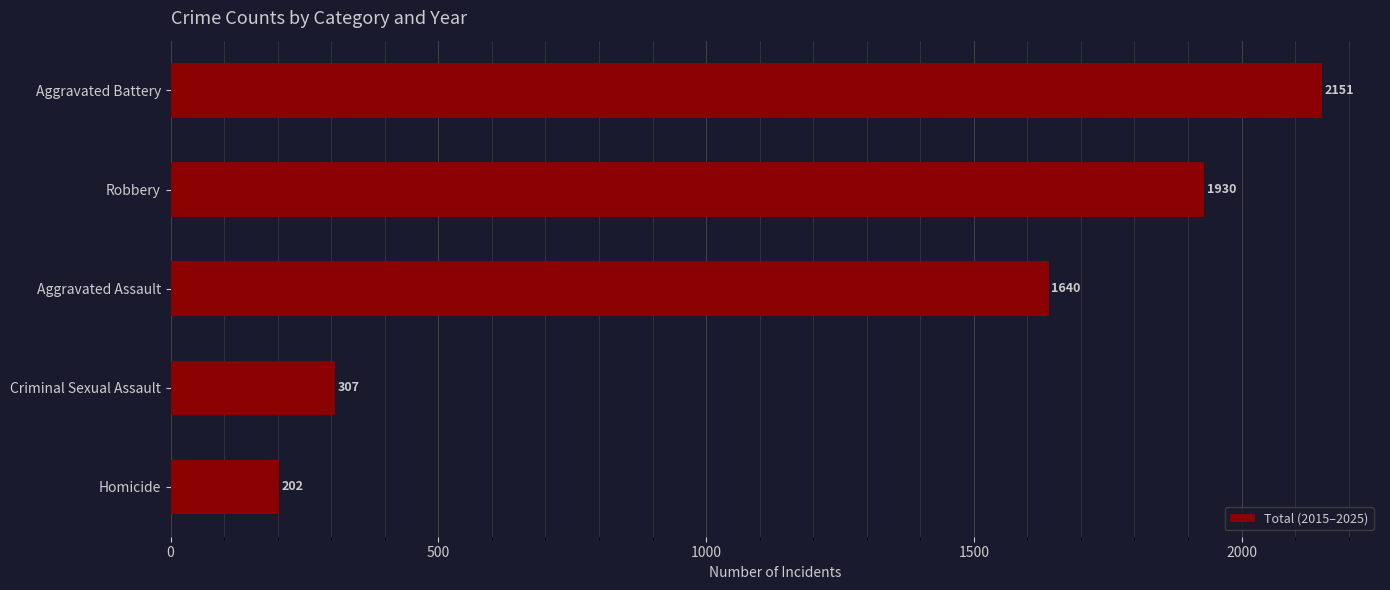

What is the label of the 5th bar from the top?

Homicide